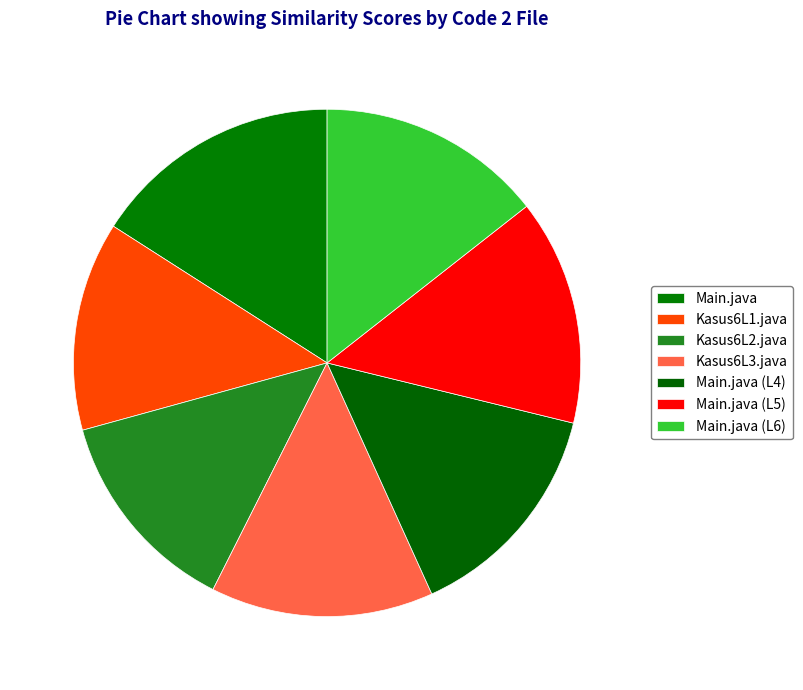

Is there any slice that represents more than half of the pie?

No